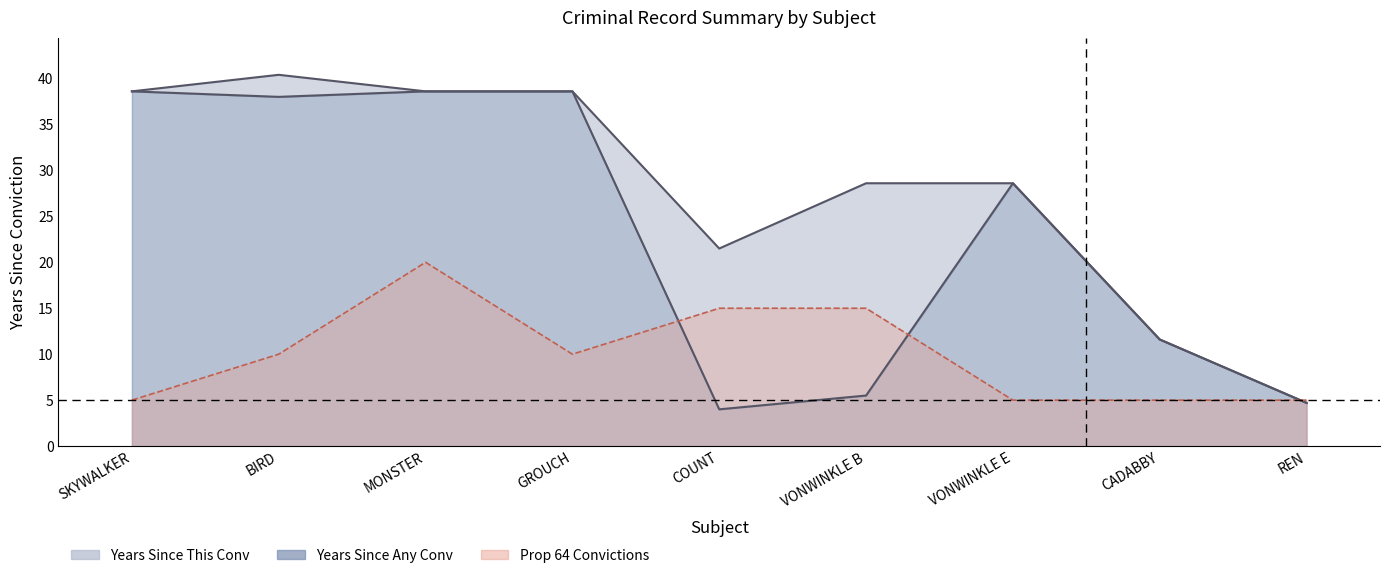

Reading left to right, what are all the values shown in this chart?

years_since_this_conv: SKYWALKER=38.6	BIRD=40.4	MONSTER=38.6	GROUCH=38.6	COUNT=21.5	VONWINKLE B=28.6	VONWINKLE E=28.6	CADABBY=11.6	REN=4.7
years_since_any_conv: SKYWALKER=38.6	BIRD=38.0	MONSTER=38.6	GROUCH=38.6	COUNT=4.0	VONWINKLE B=5.5	VONWINKLE E=28.6	CADABBY=11.6	REN=4.7
num_prop64_conv: SKYWALKER=5.0	BIRD=10.0	MONSTER=20.0	GROUCH=10.0	COUNT=15.0	VONWINKLE B=15.0	VONWINKLE E=5.0	CADABBY=5.0	REN=5.0